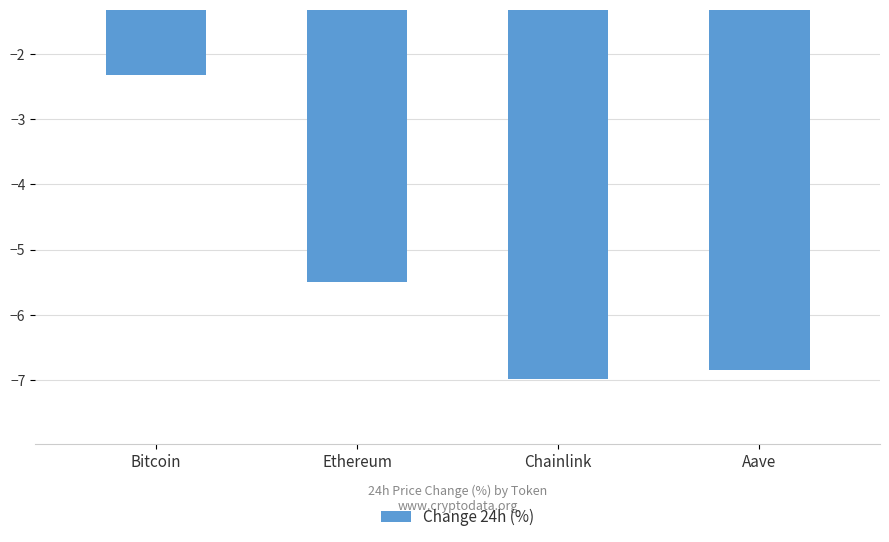

The value at Ethereum is -2.4. True or false?

False